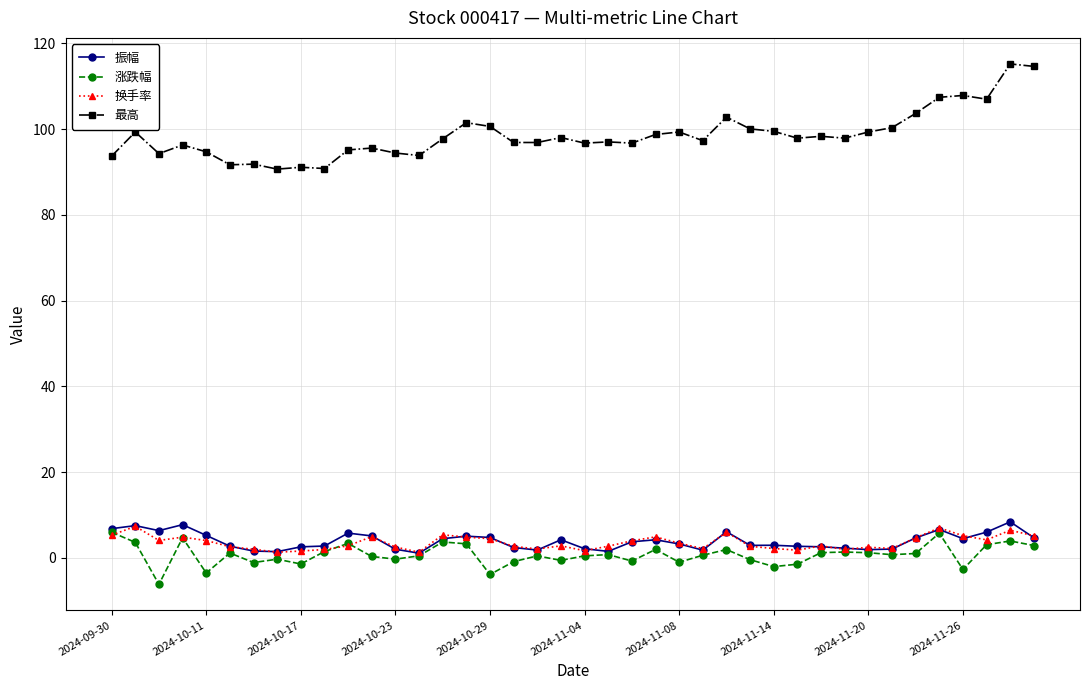

Which series has the largest range (max minus min)?

最高